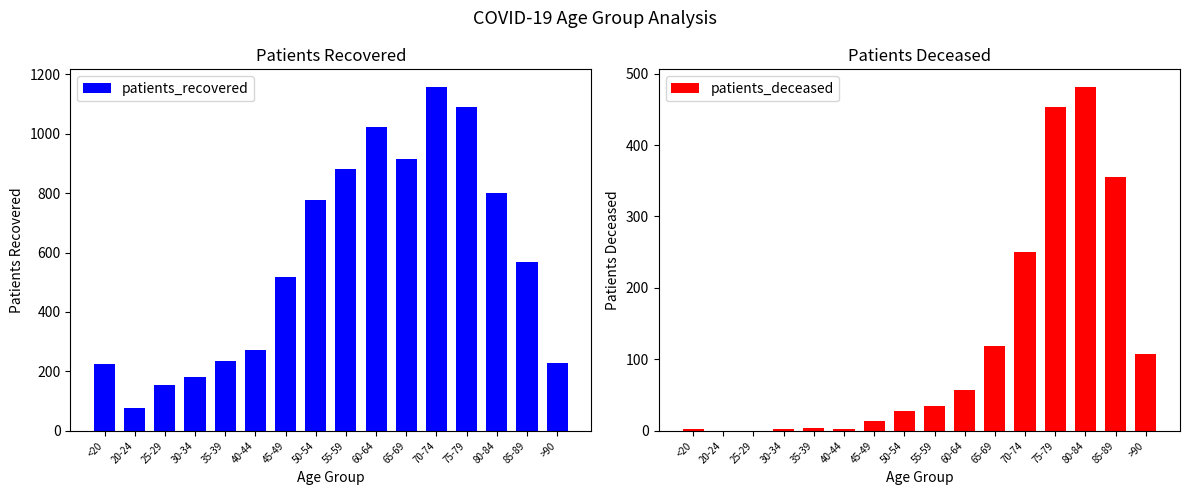

Rank the series at <20 from lowest to highest value.

patients_deceased, patients_recovered